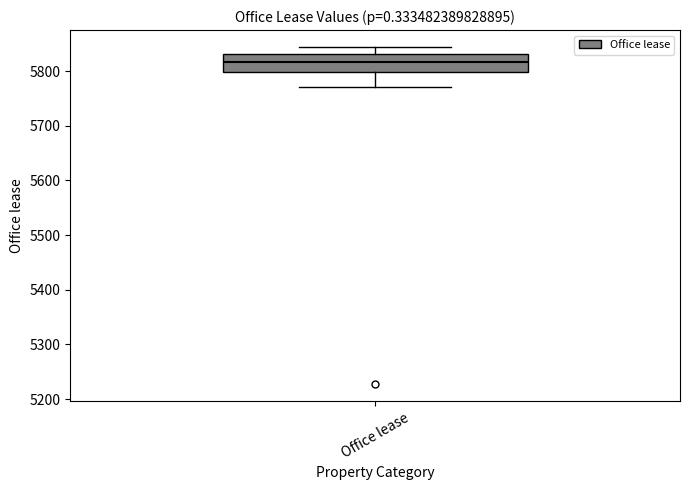

Transcribe this box plot: give where the median line is, the range the box spans, and where the two whiskers end, as read against the y-axis. The values are not printed on the chart, so give them approximately, as read against the axis.

median 5820, box 5800 to 5830, whiskers 5770 to 5840